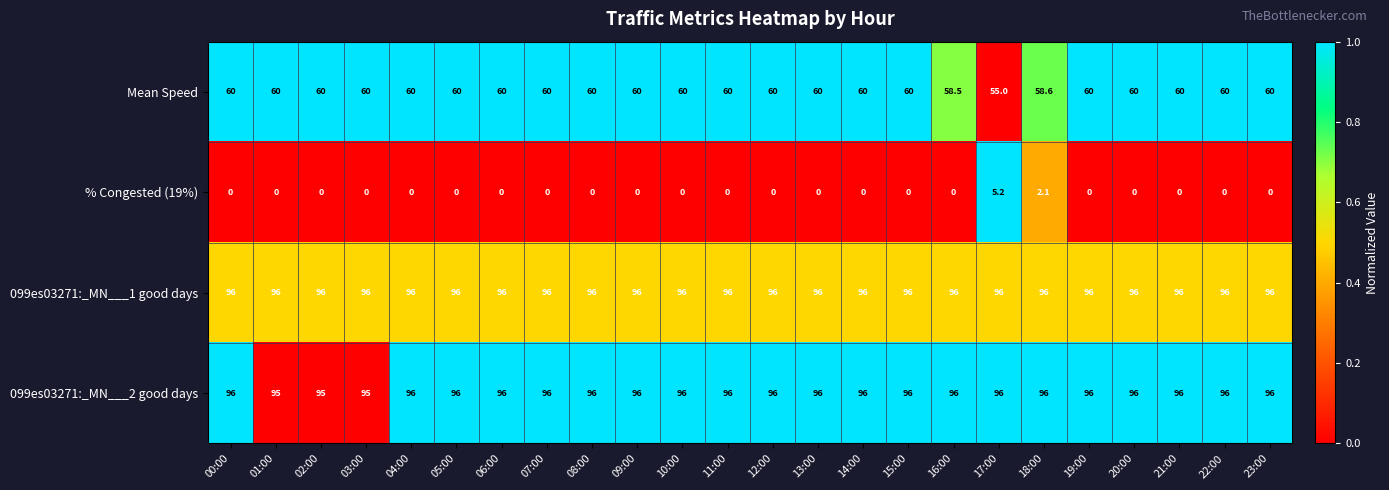

At which category is the sum across all series the highest?

18:00